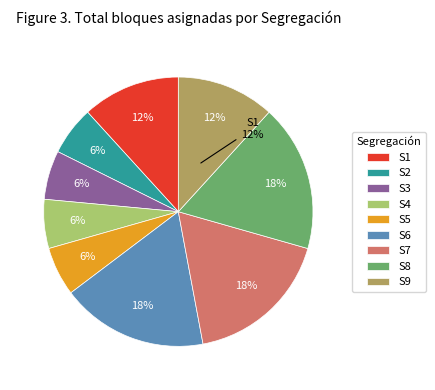

Which category has the smallest portion of the pie?

S2